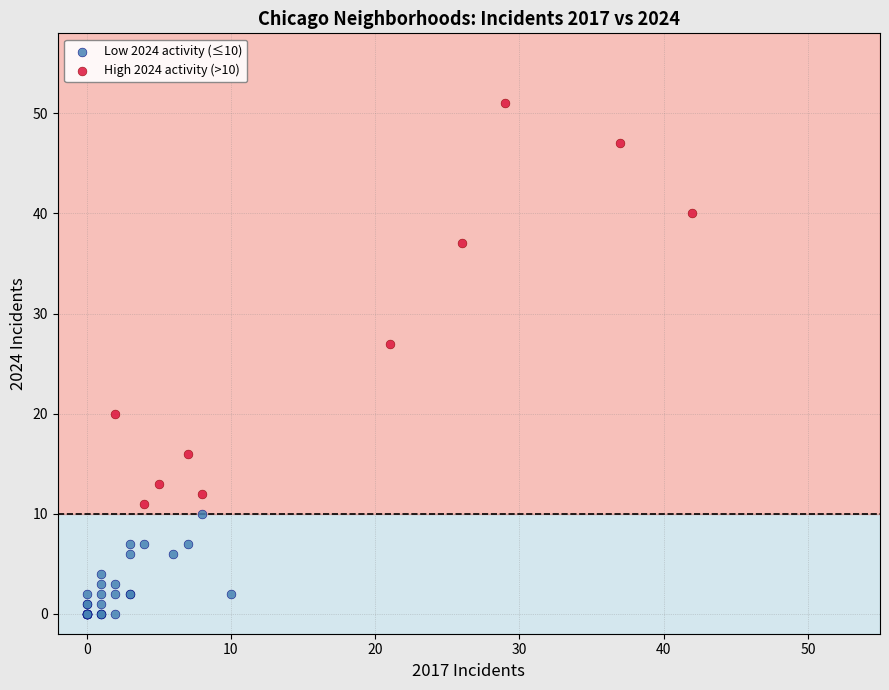

Which series has the largest Y range (max minus min)?

High 2024 activity (>10)